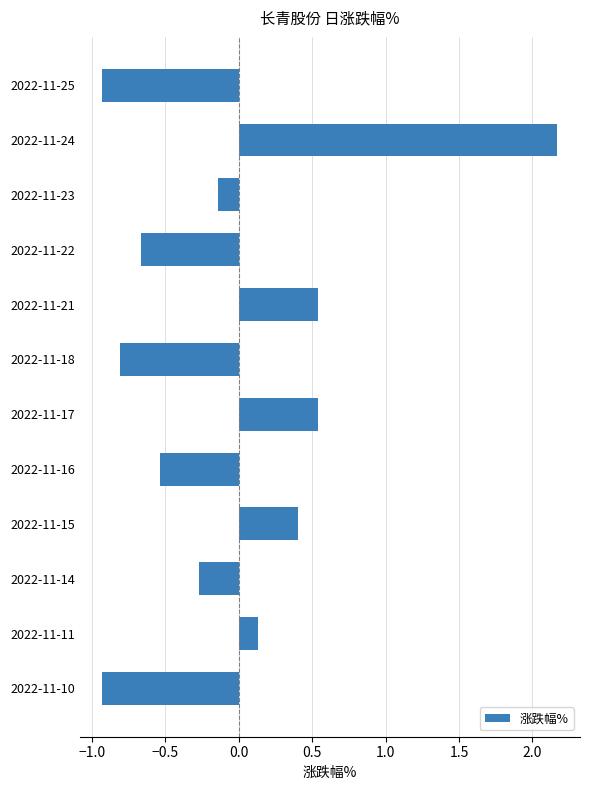

What is the difference between the second highest and second lowest values?

1.5